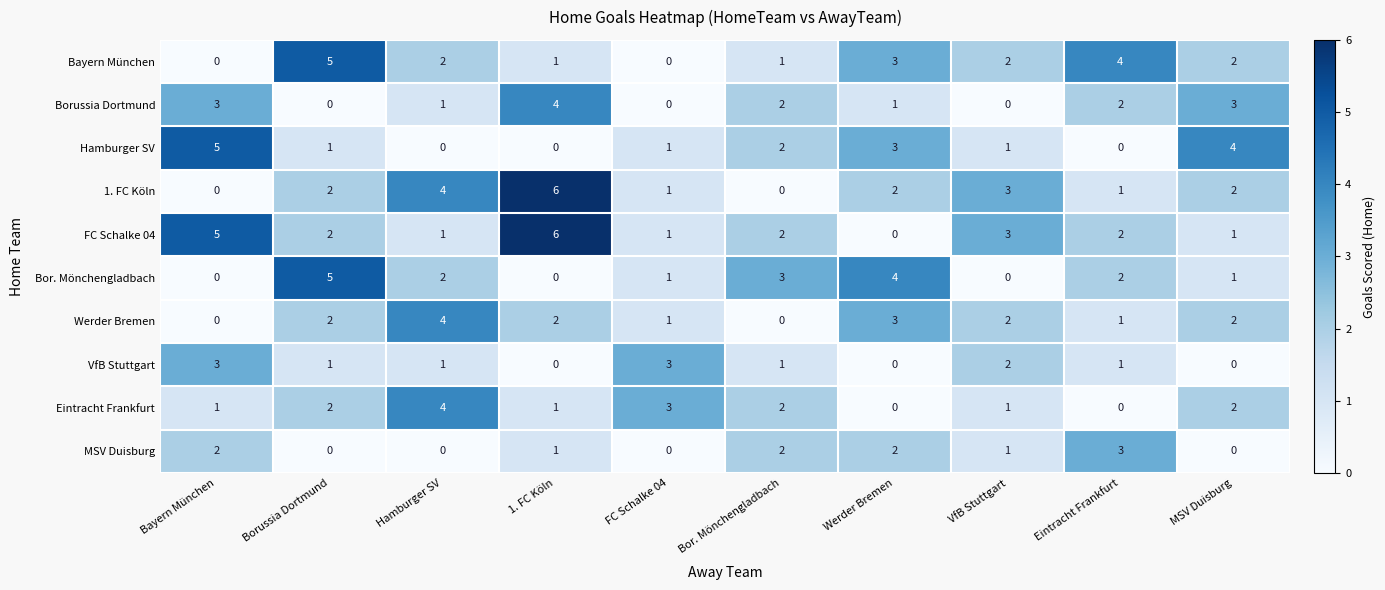

What is the difference between the maximum and second lowest values in the Eintracht Frankfurt series?

4